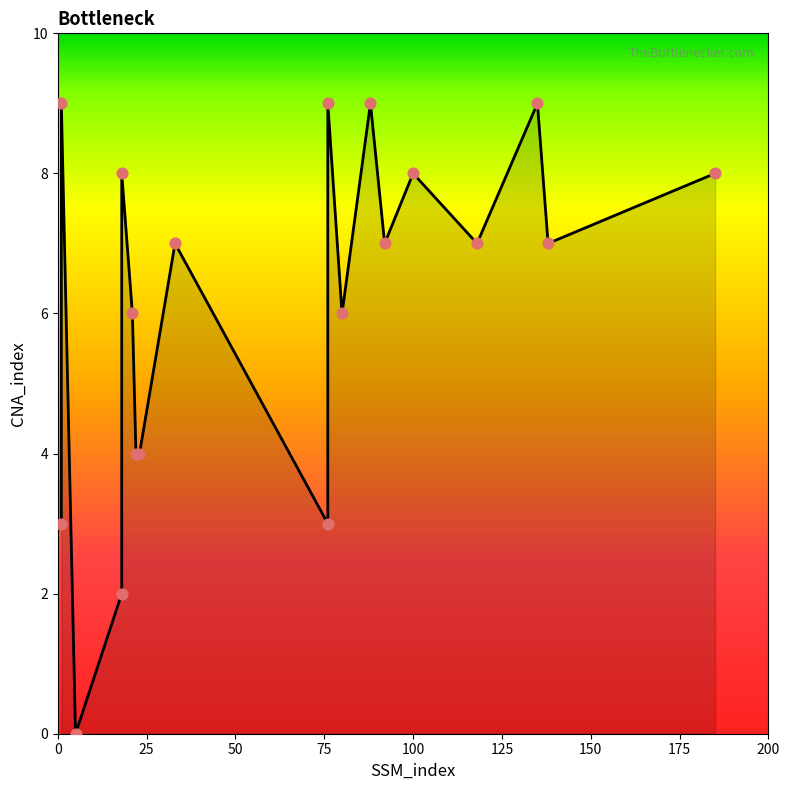

What is the ratio of the value at 33 to the value at 100?

0.9